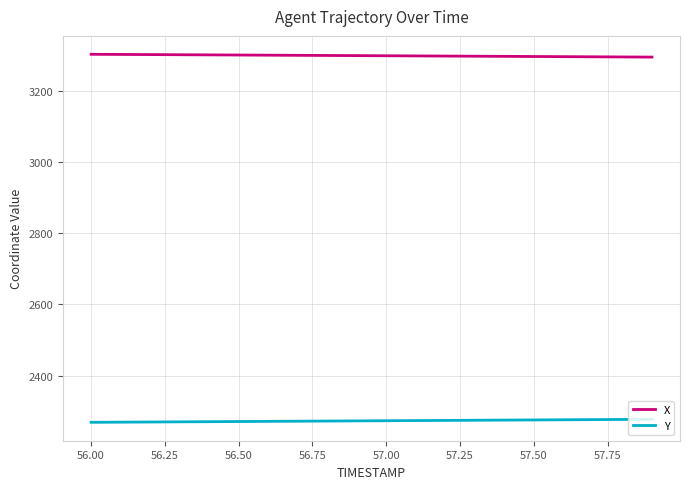

What are all the series names shown in the legend?

X, Y